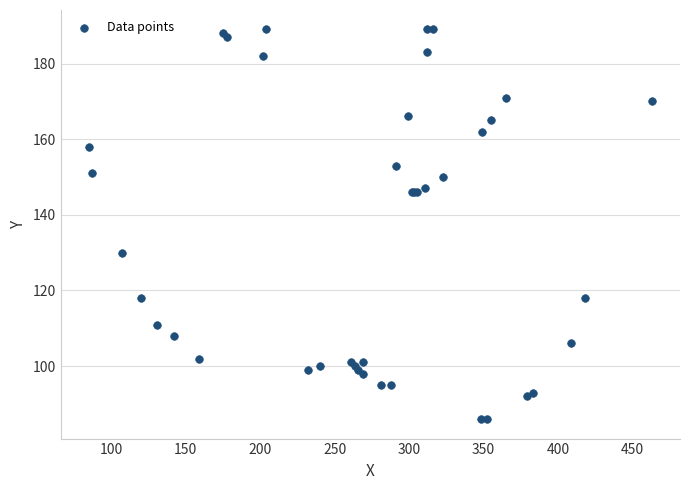

What Y value in the scatter plot is closest to 137?

130